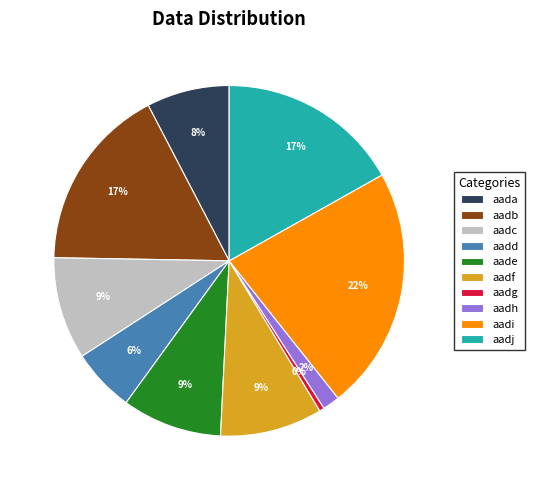

To the nearest percent, what portion does aadb represent?

17%